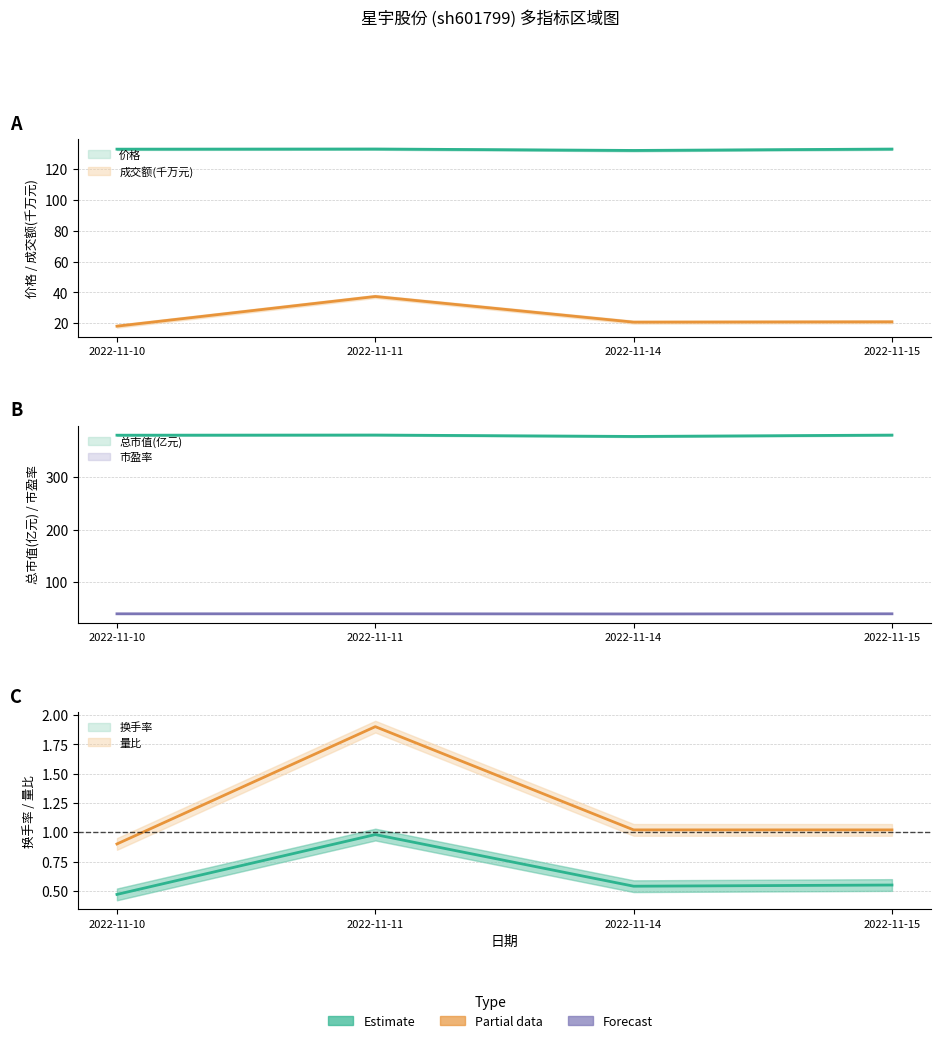

What is the sum of the 量比 values at 2022-11-14 and 2022-11-11?

2.9